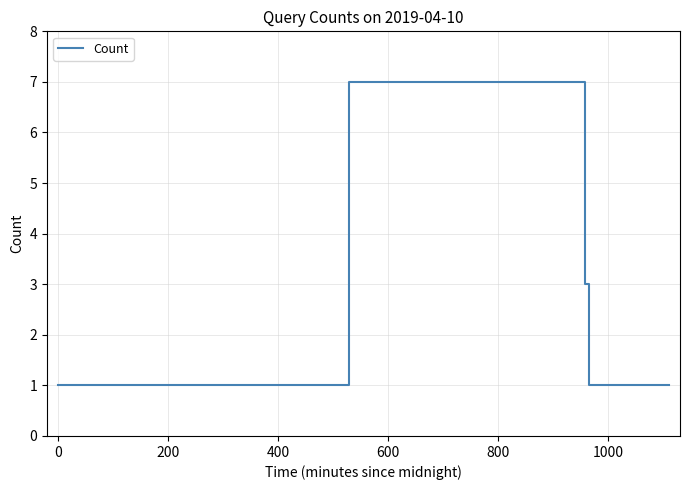

What is the greatest value displayed?

7